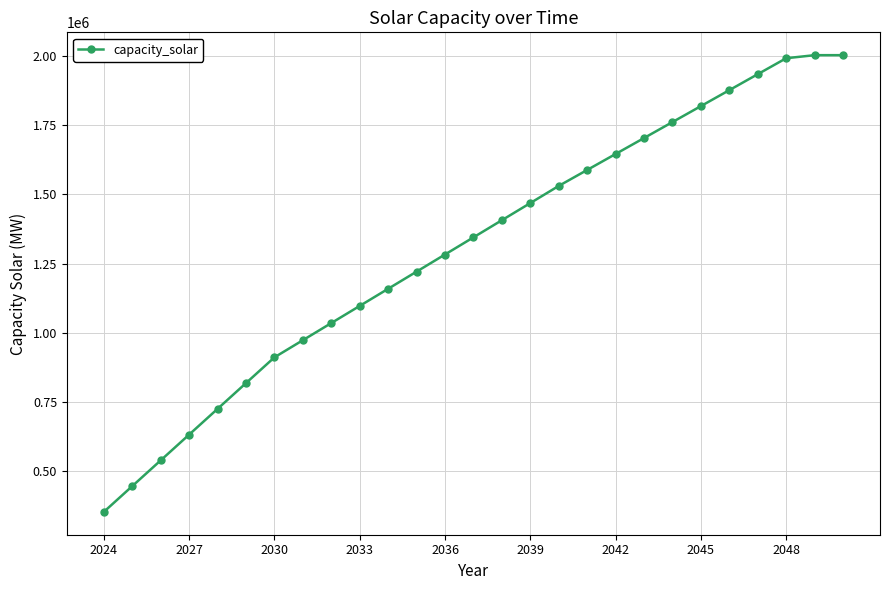

What is the value of the 6th point from the left?

818120.0